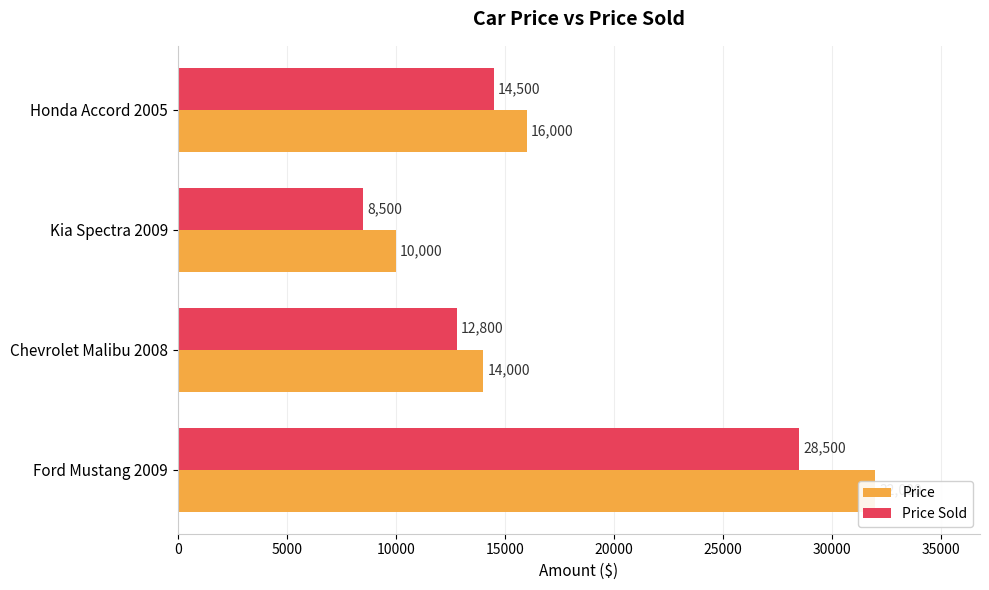

What is the value of the Price bar at the 1st from the left?

32000